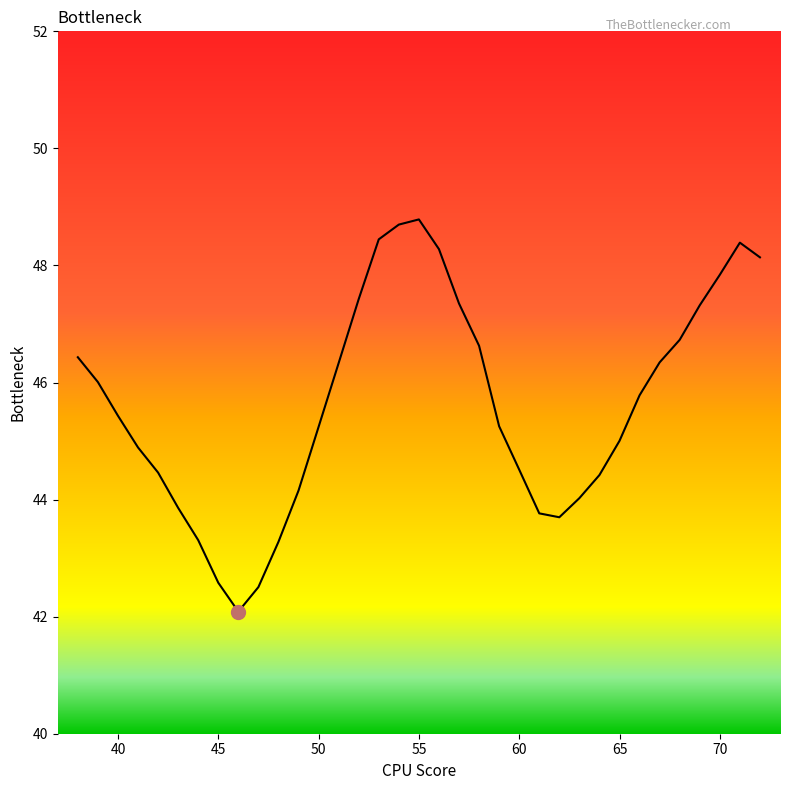

What is the maximum value shown in the chart?

48.8